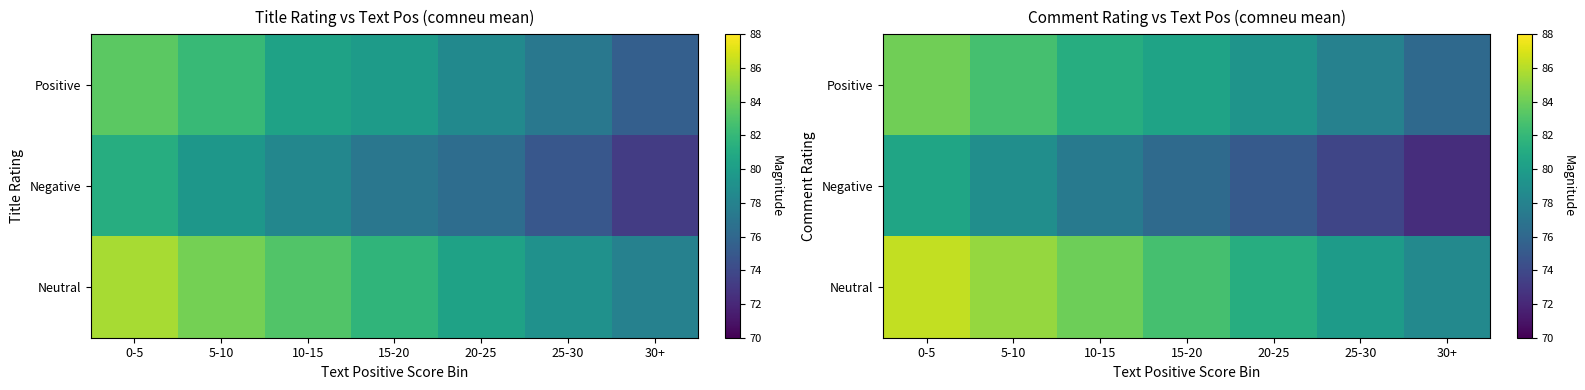

At which label does Negative reach its minimum?

30+